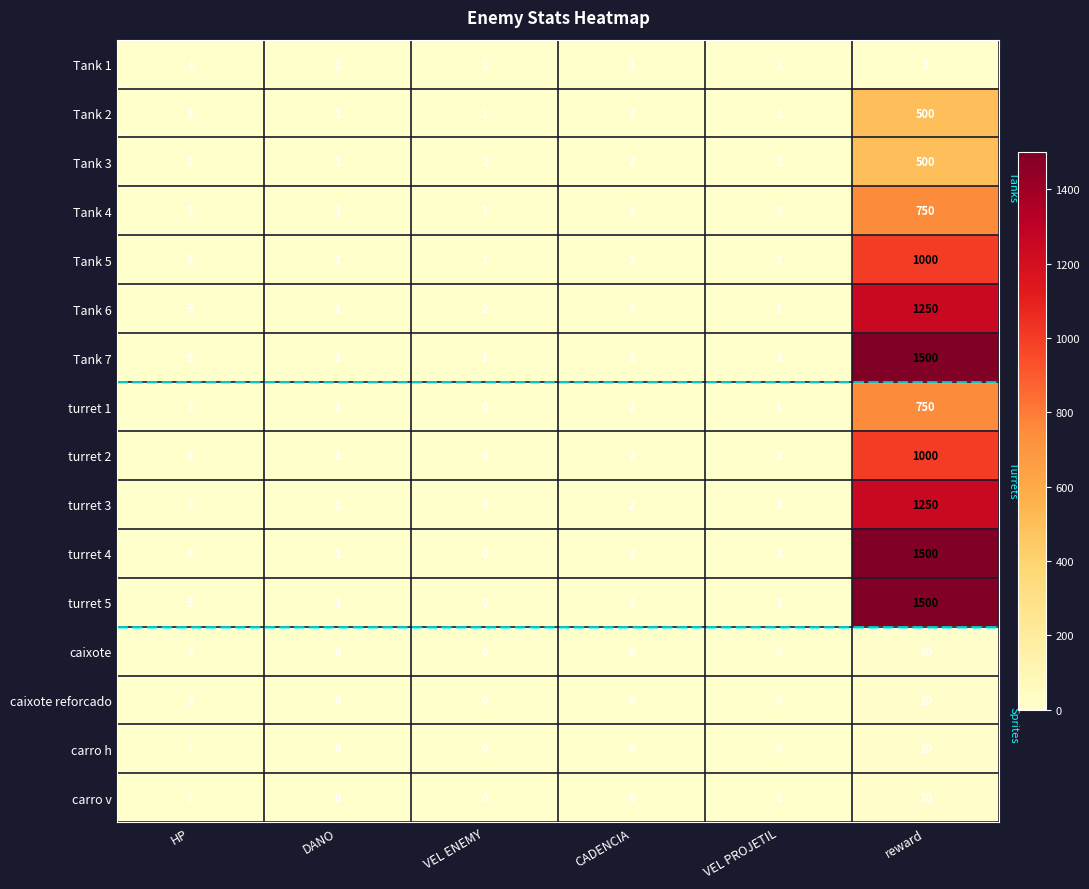

At which label does carro h reach its peak?

reward